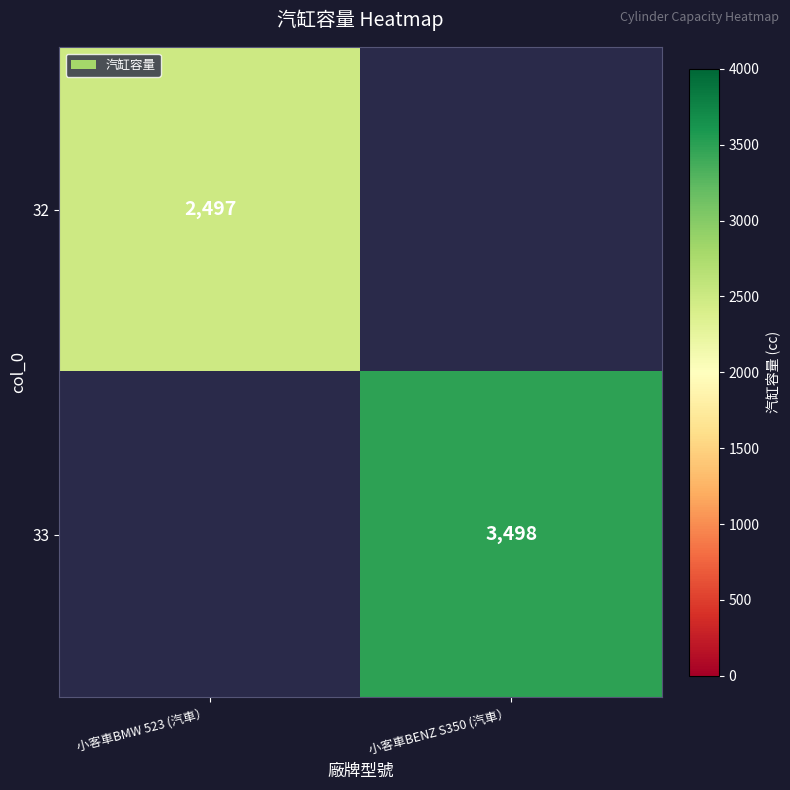

True or false: 32 has a value of 2497 at 小客車BMW 523 (汽車）.

True